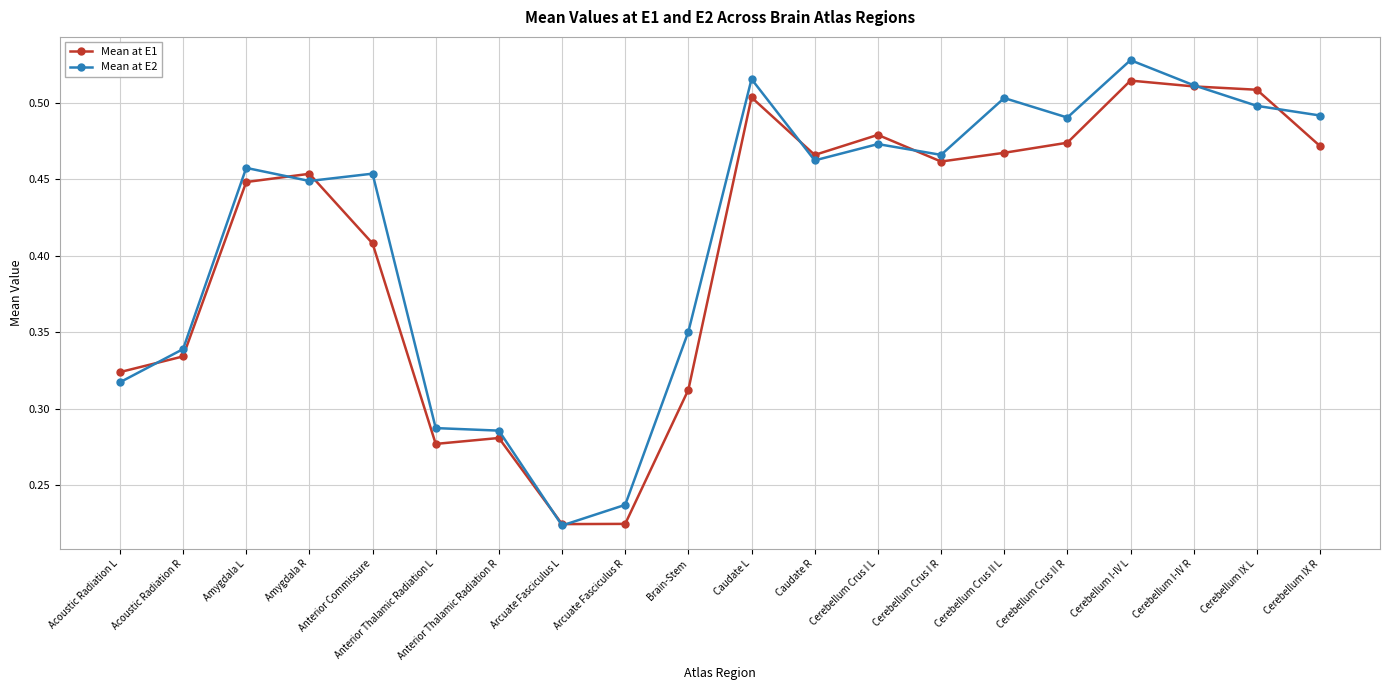

Where is the first local minimum for Mean at E1?

Anterior Thalamic Radiation L